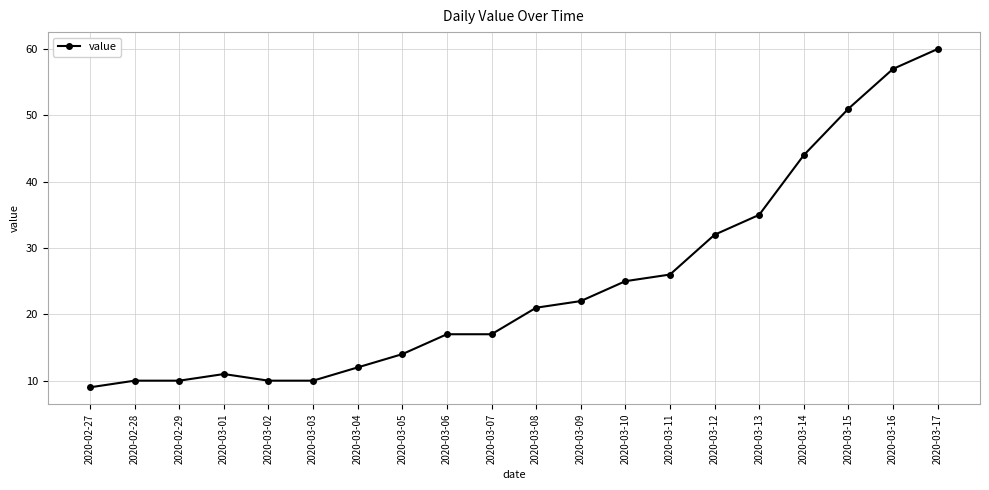

What is the minimum value shown in the chart?

9